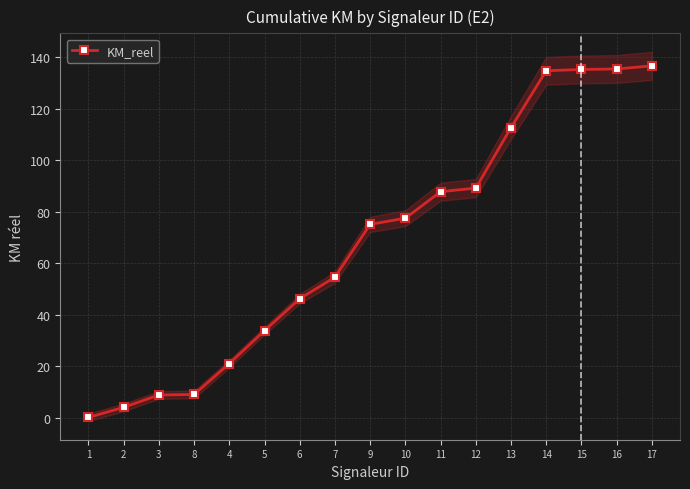

Where does the data first go above 75?

9